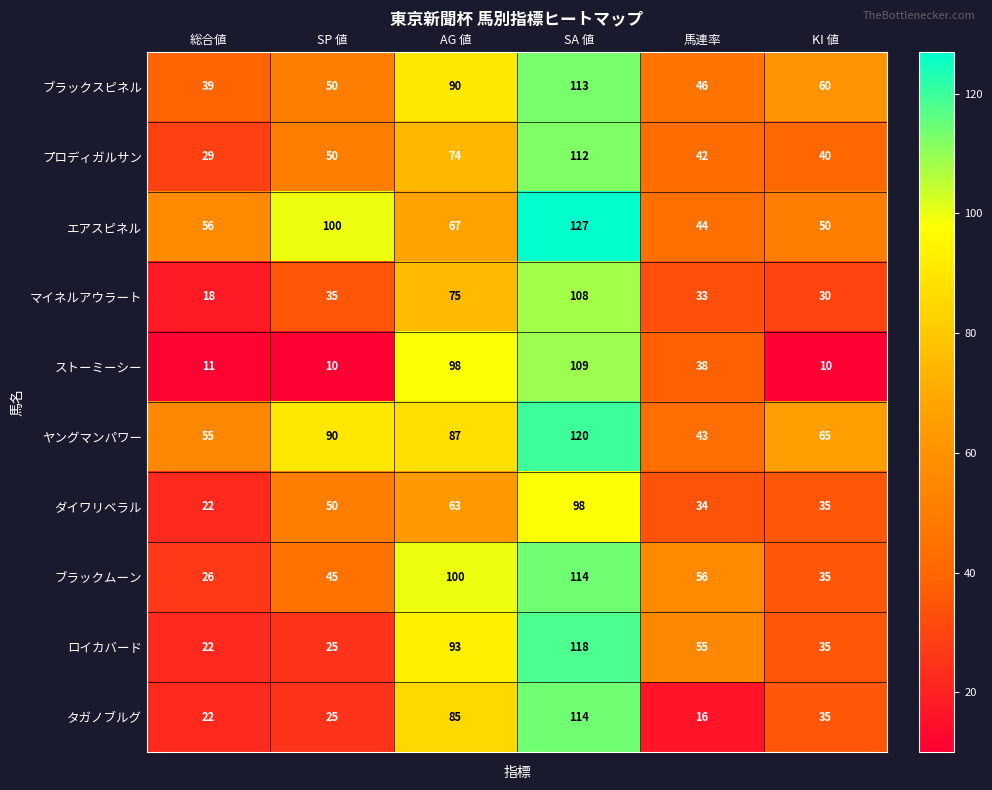

What is the sum of all エアスピネル values?

444